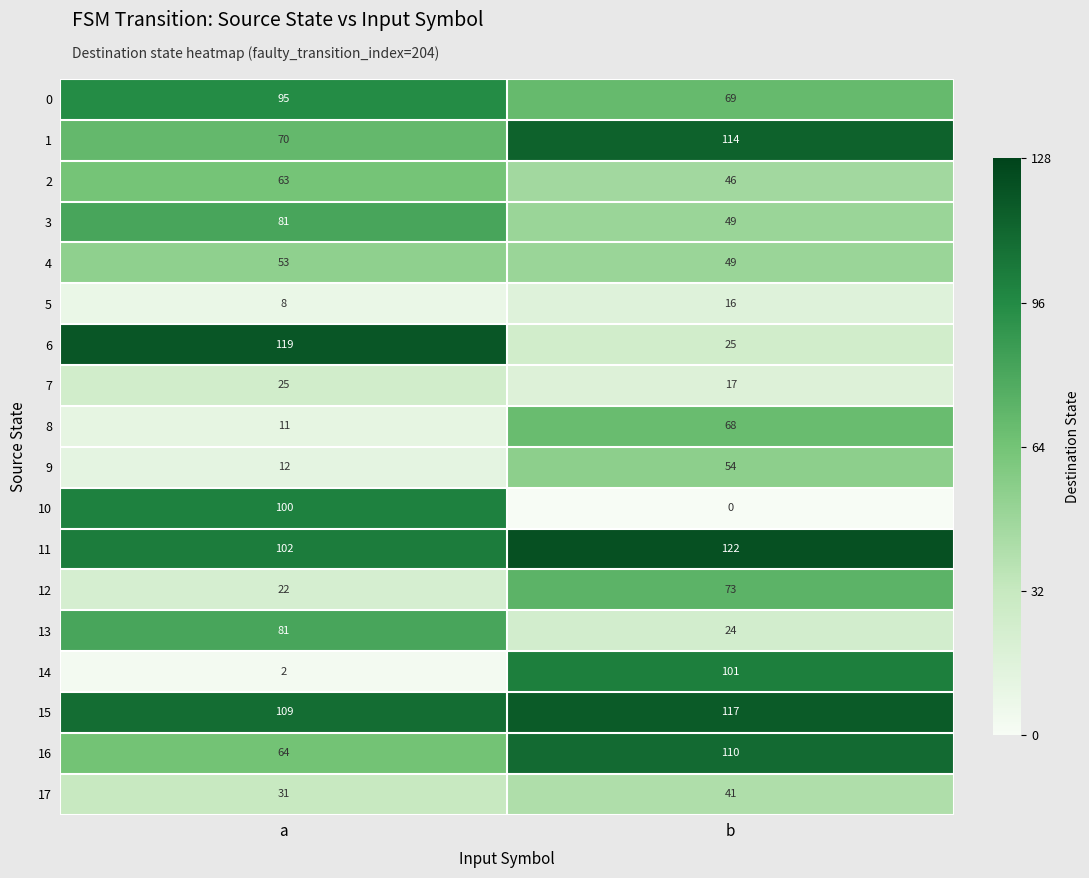

At which category does the chart reach its minimum across all series?

b